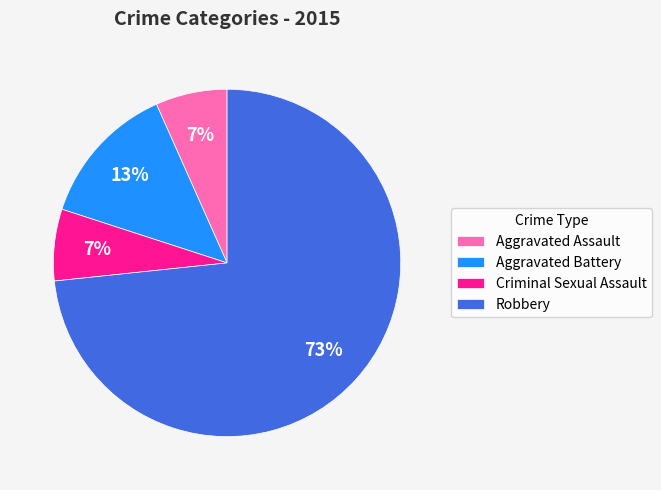

Between Robbery and Aggravated Battery, which is larger?

Robbery